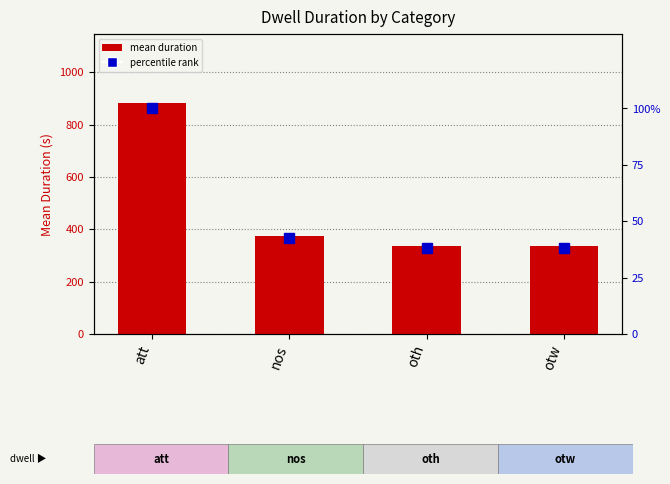

What is the difference between the maximum and minimum values in the mean duration series?

545.7